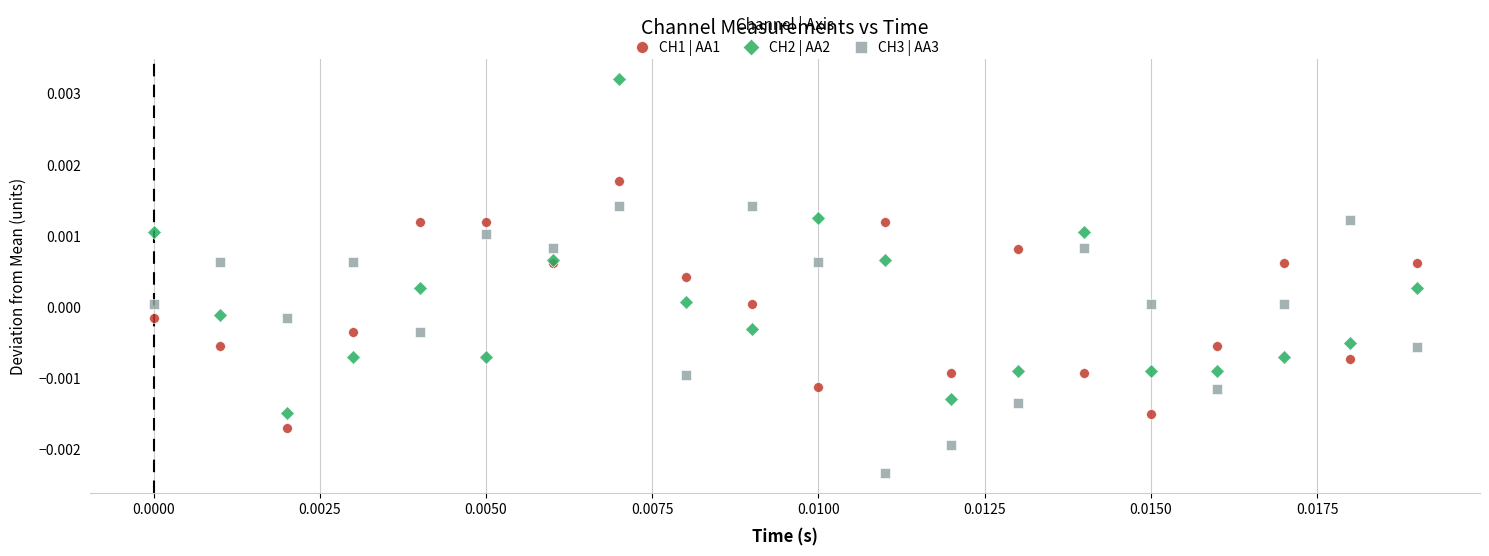

Which series contains the lowest Y value?

CH3 | AA3